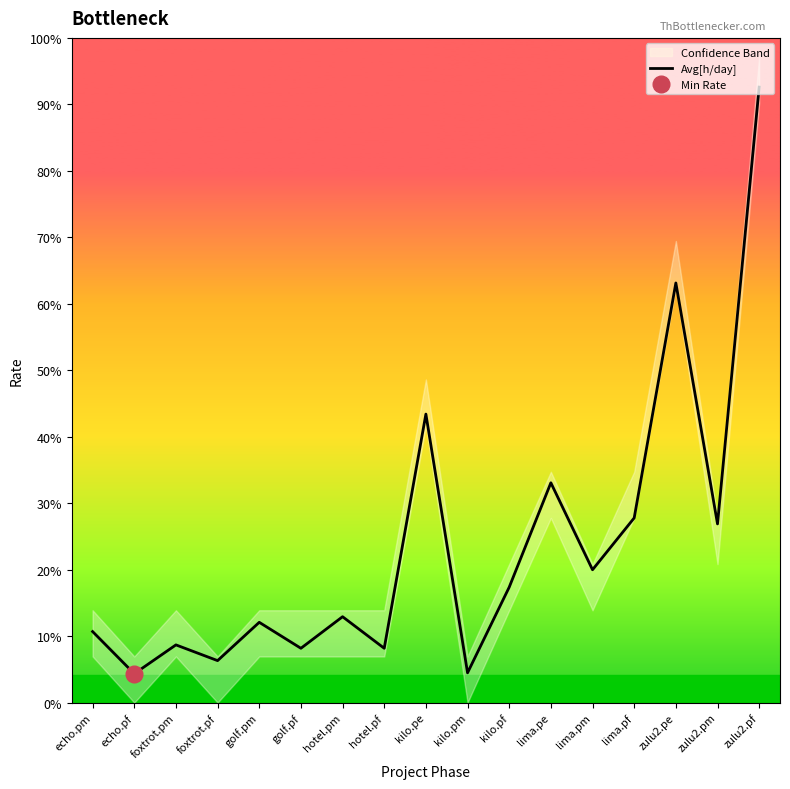

True or false: the data shows 0.2 at foxtrot.pf.

True